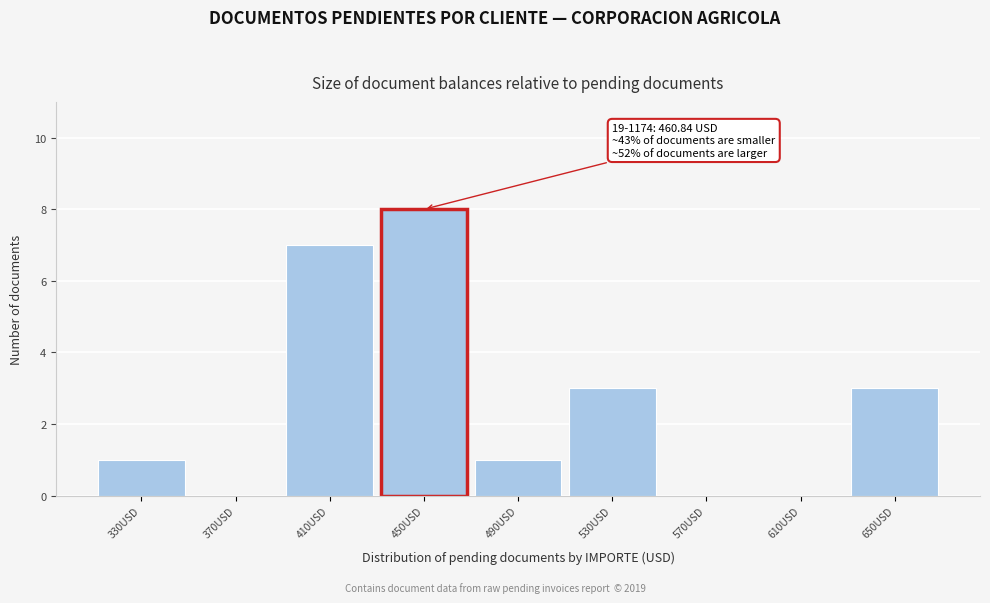

Reading right to left, list all the values displayed in this chart.

650USD=3	610USD=0	570USD=0	530USD=3	490USD=1	450USD=8	410USD=7	370USD=0	330USD=1